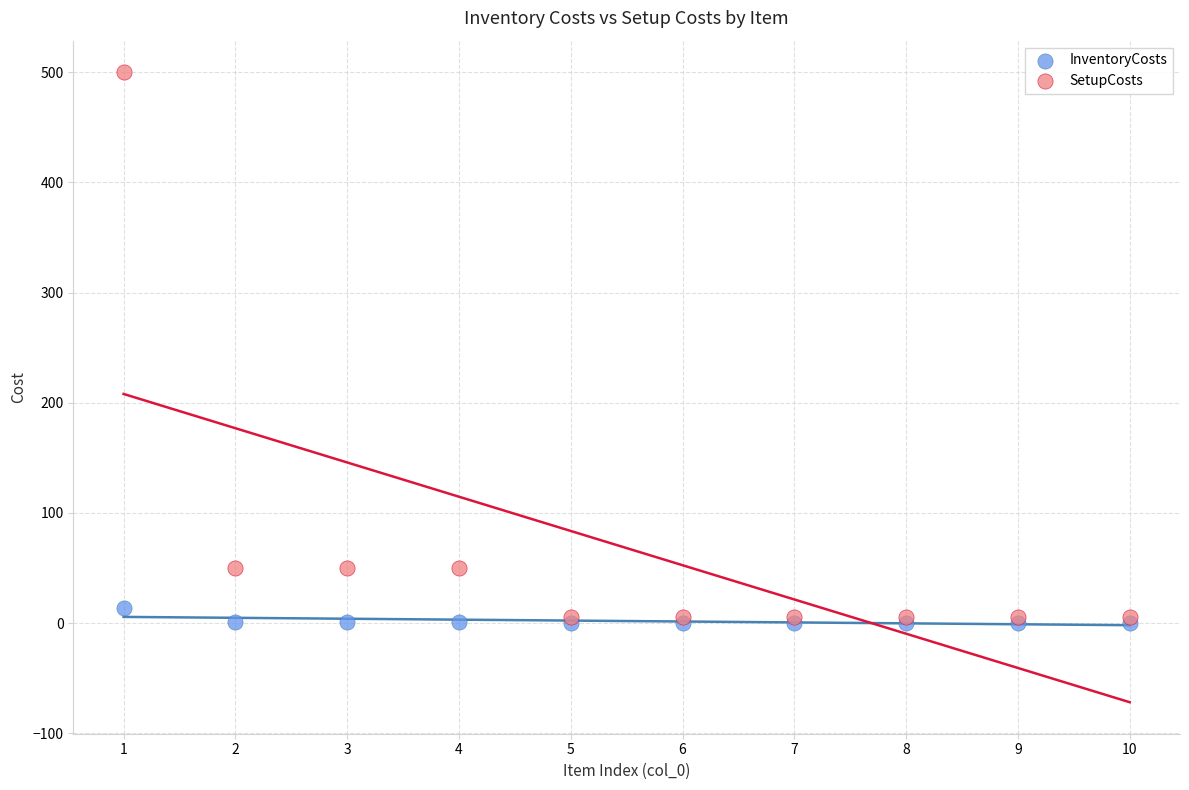

Which series has the widest spread of Y values?

SetupCosts